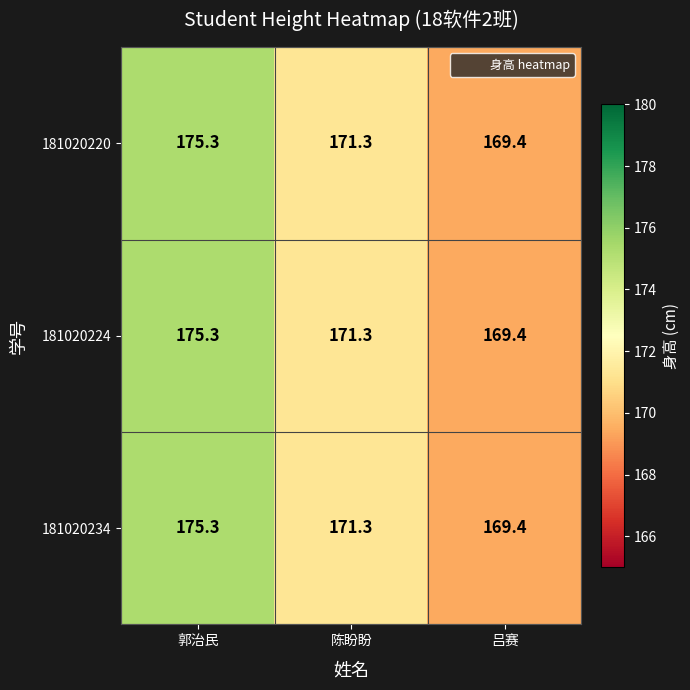

What is the greatest value displayed?

175.3